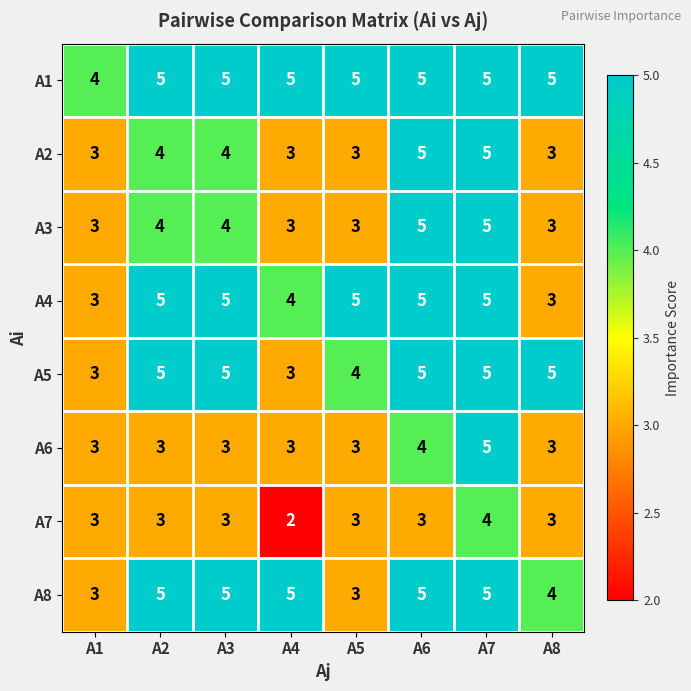

What value does the A4 series have at A5?

5